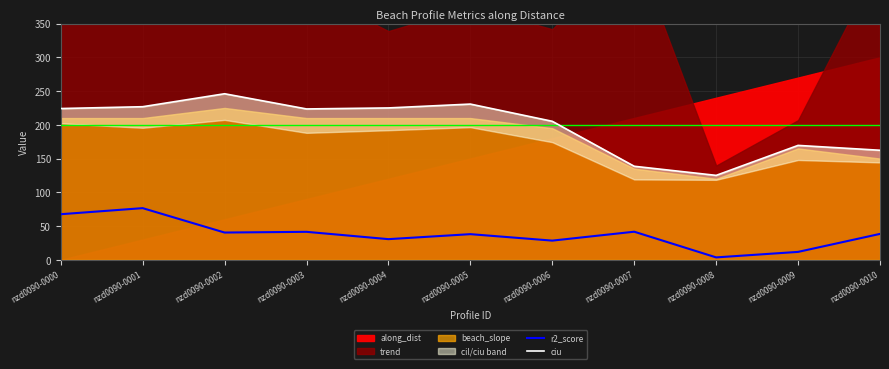

What is the highest value of the r2_score series?

76.6